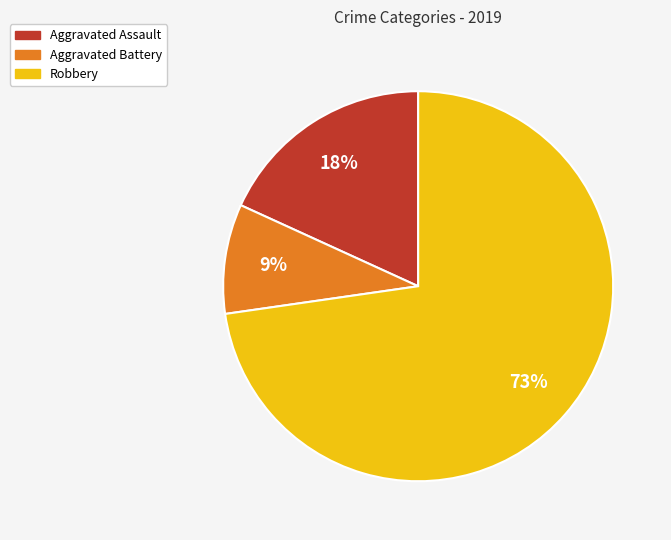

Combined, do Robbery and Aggravated Battery account for over 50%?

Yes